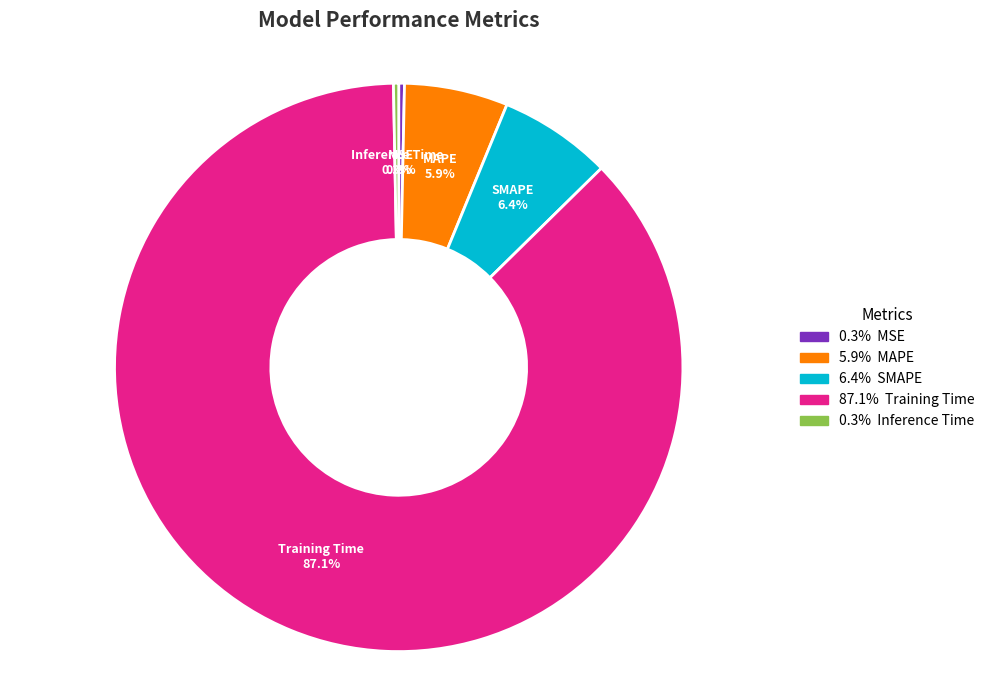

Which has a higher value, MSE or MAPE?

MAPE